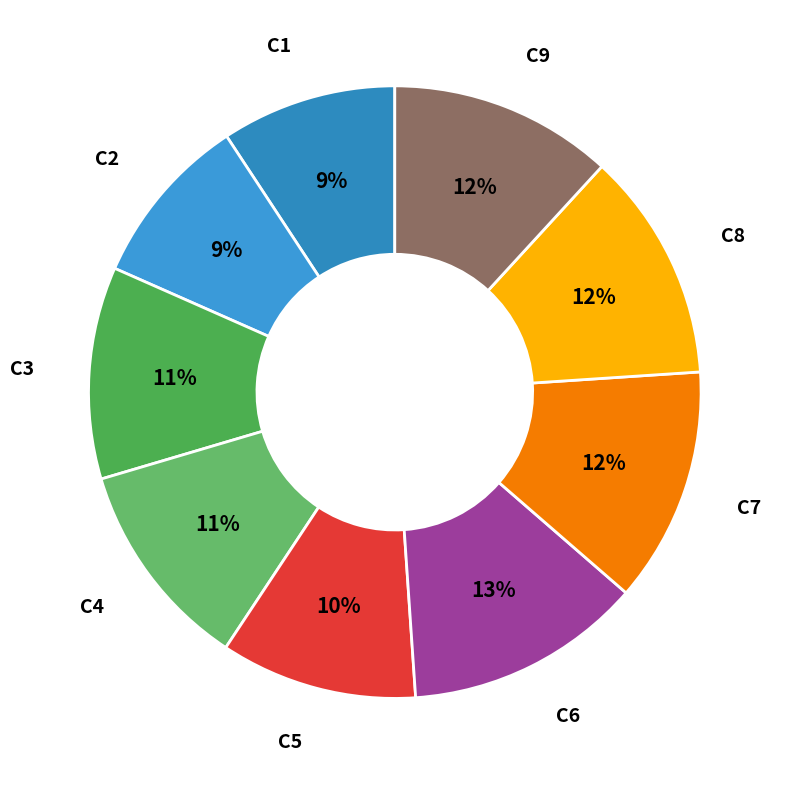

True or false: C3 accounts for 5% of the total.

False